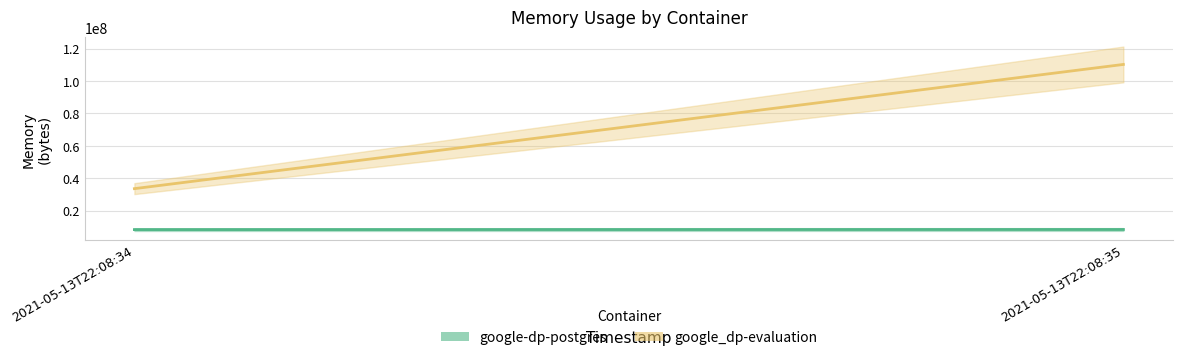

What is the highest value of the google_dp-evaluation series?

110198784